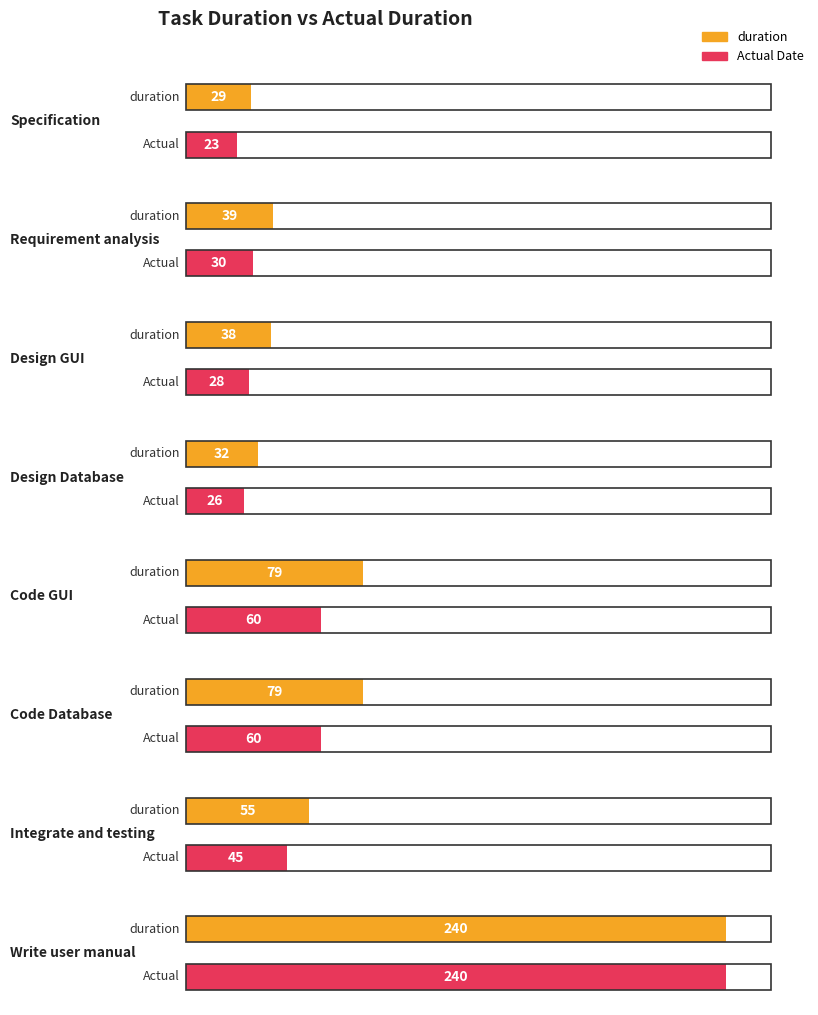

How many series are shown in this chart?

2